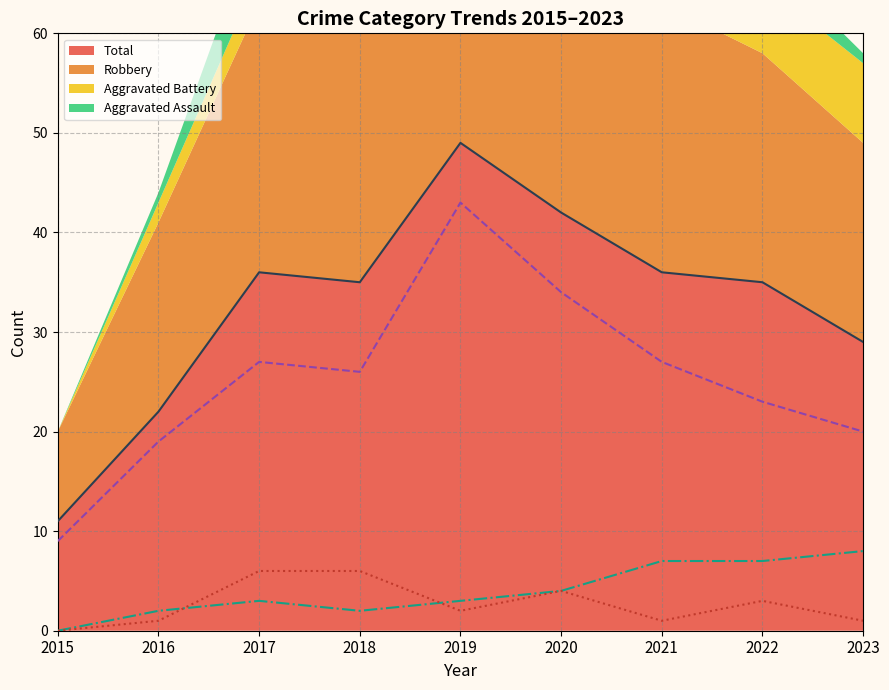

In Total (line), how many points are higher than both neighbors (excluding endpoints)?

2